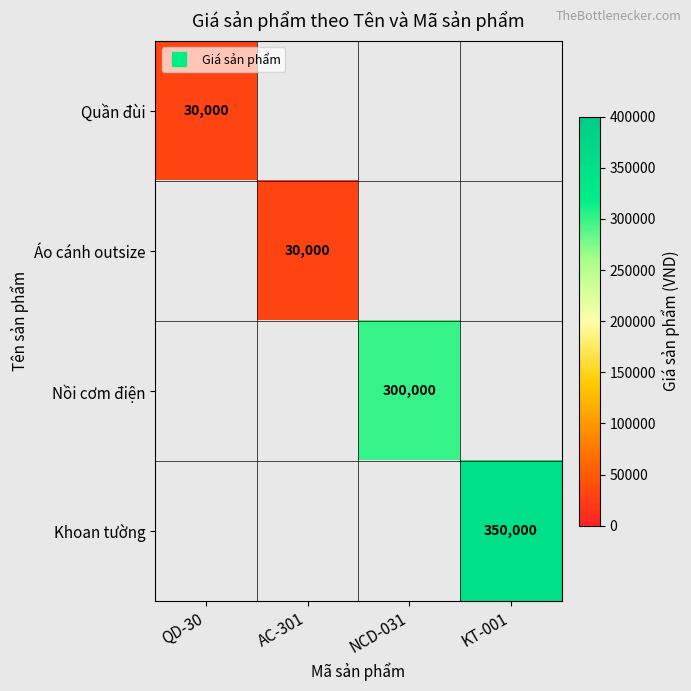

What is the total value across all series at AC-301?

30000